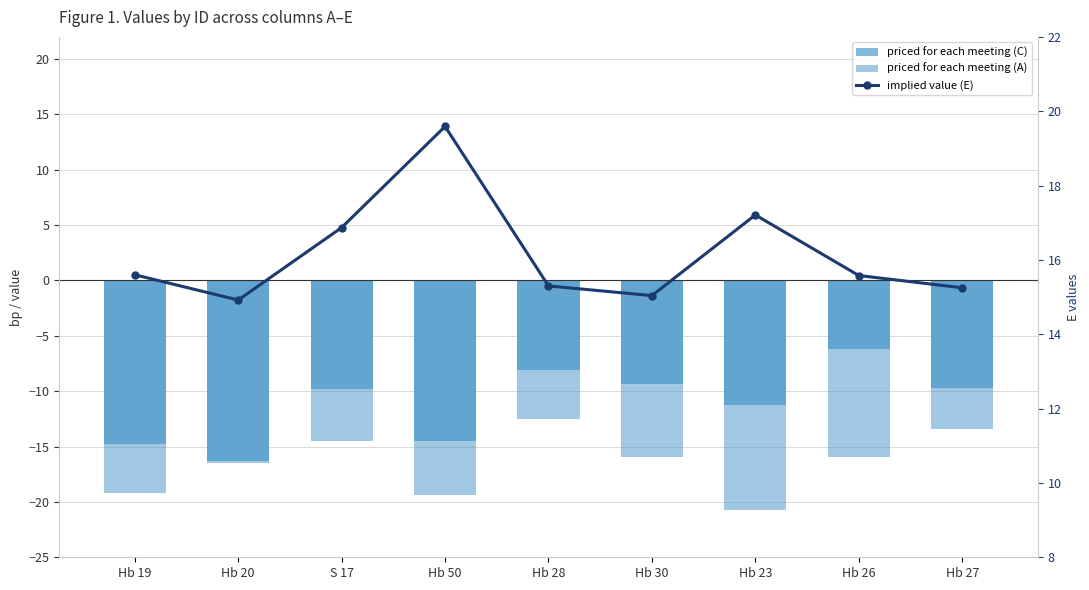

What are all the series names shown in the legend?

C, A, E